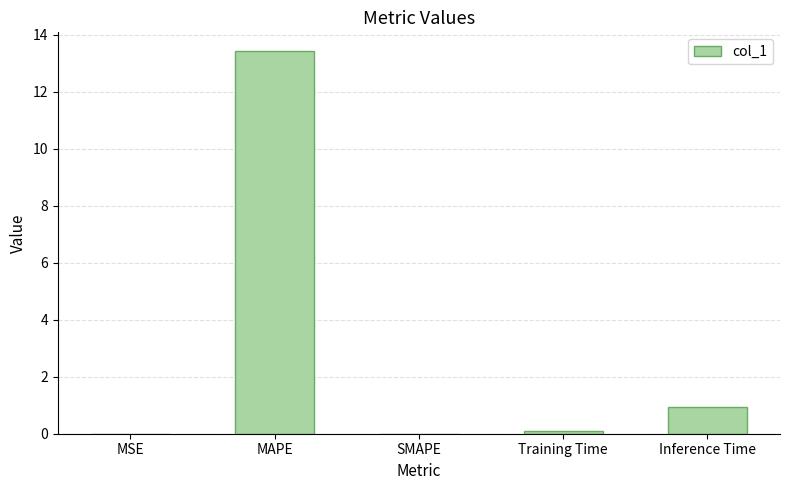

Is it true that the value at MAPE is 19.6?

False